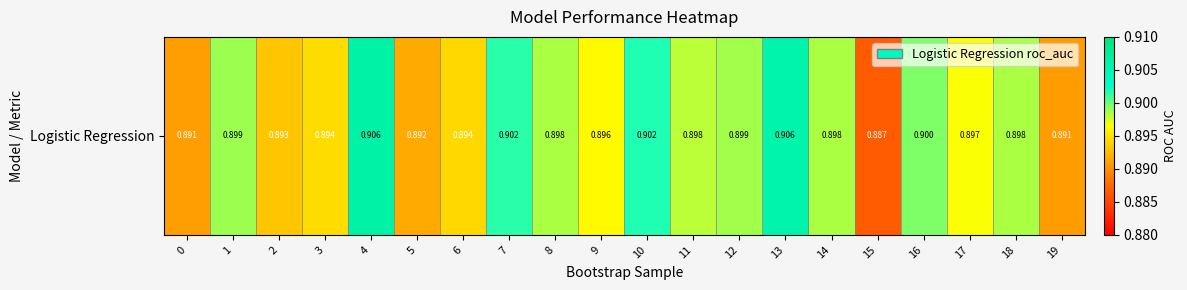

What is the greatest value displayed?

0.9